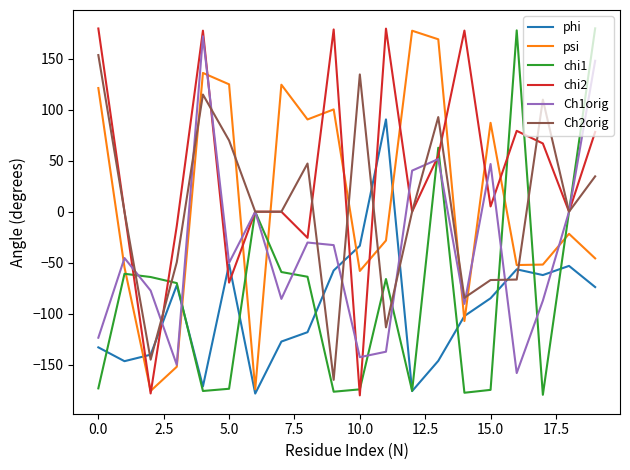

What is the maximum value for phi?

90.4